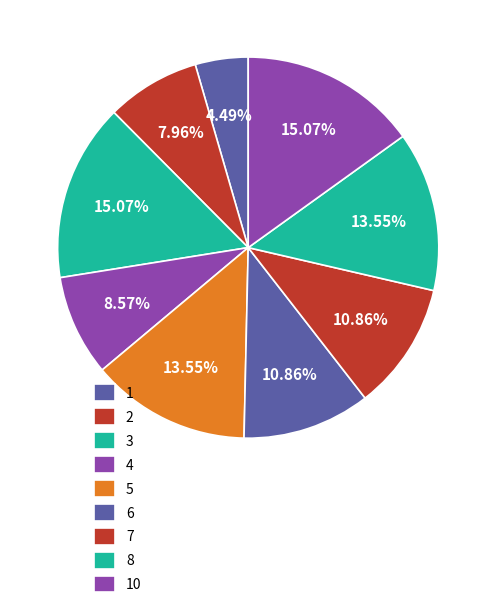

Is it true that 1 is 11% of the pie?

False